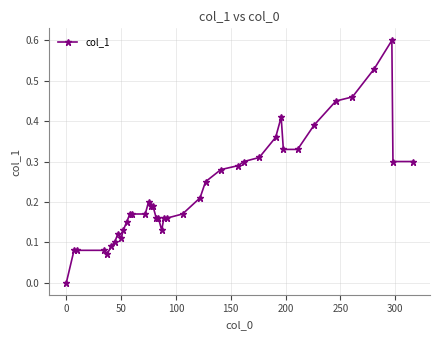

True or false: the data has more than 2 interior local peaks.

True